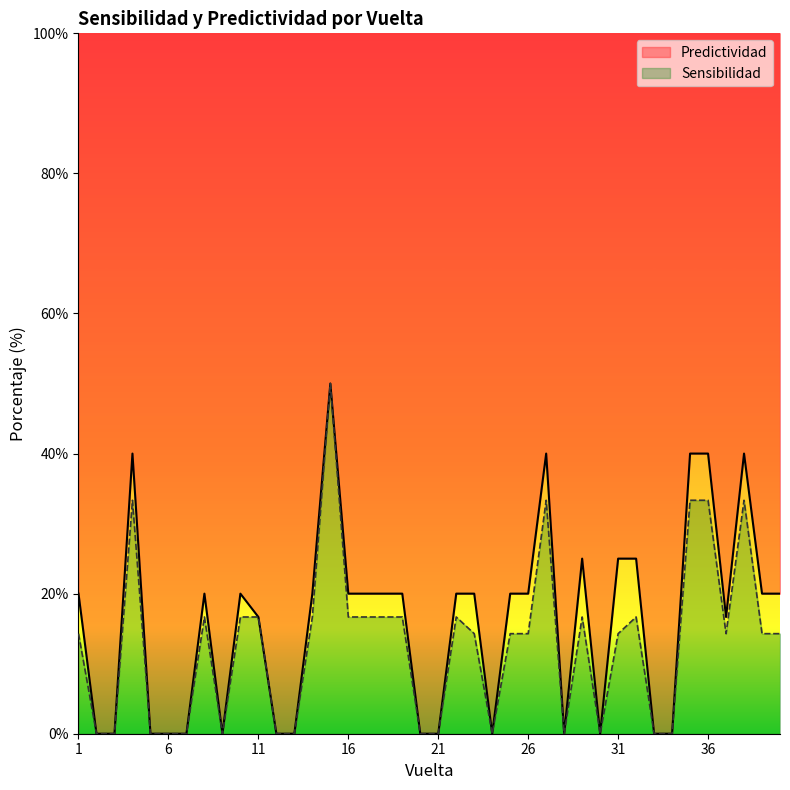

What is the value of the Predictividad point at the 29th from the left?

25.0